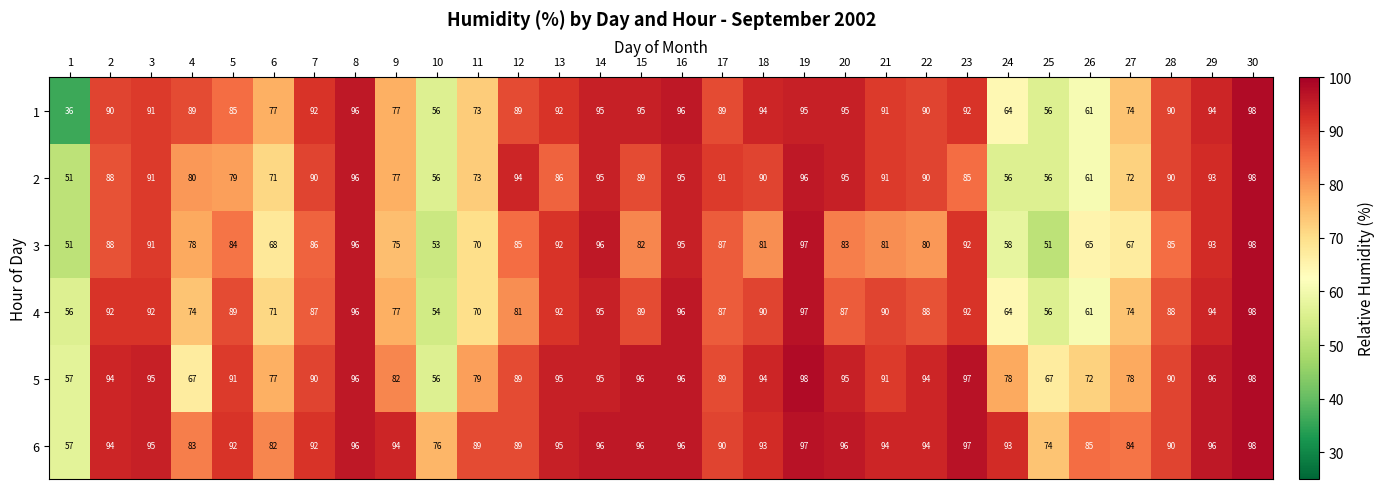

How many values in the 6 series are below 94?

15